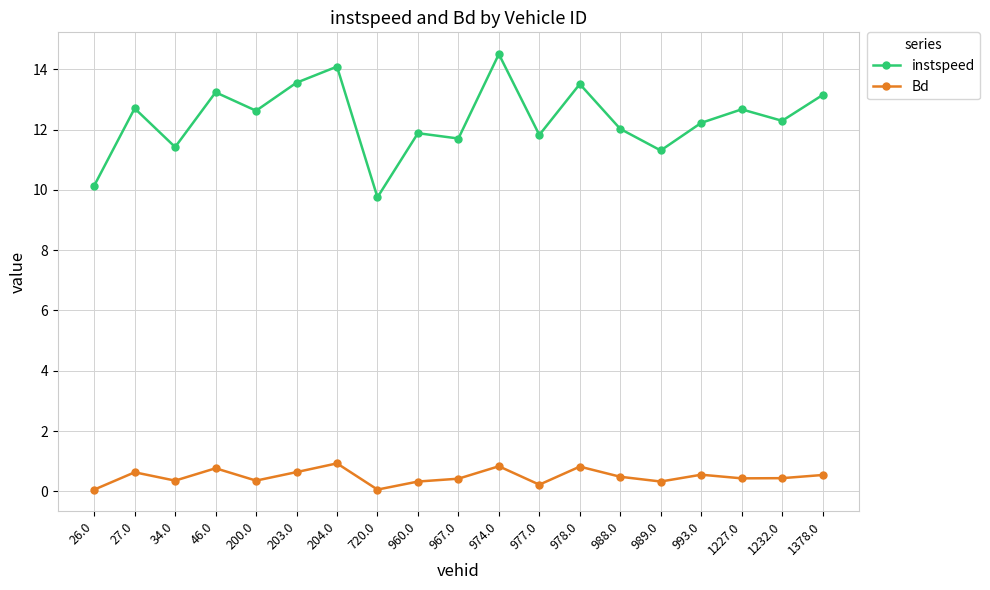

True or false: Bd and instspeed intersect in this chart.

False